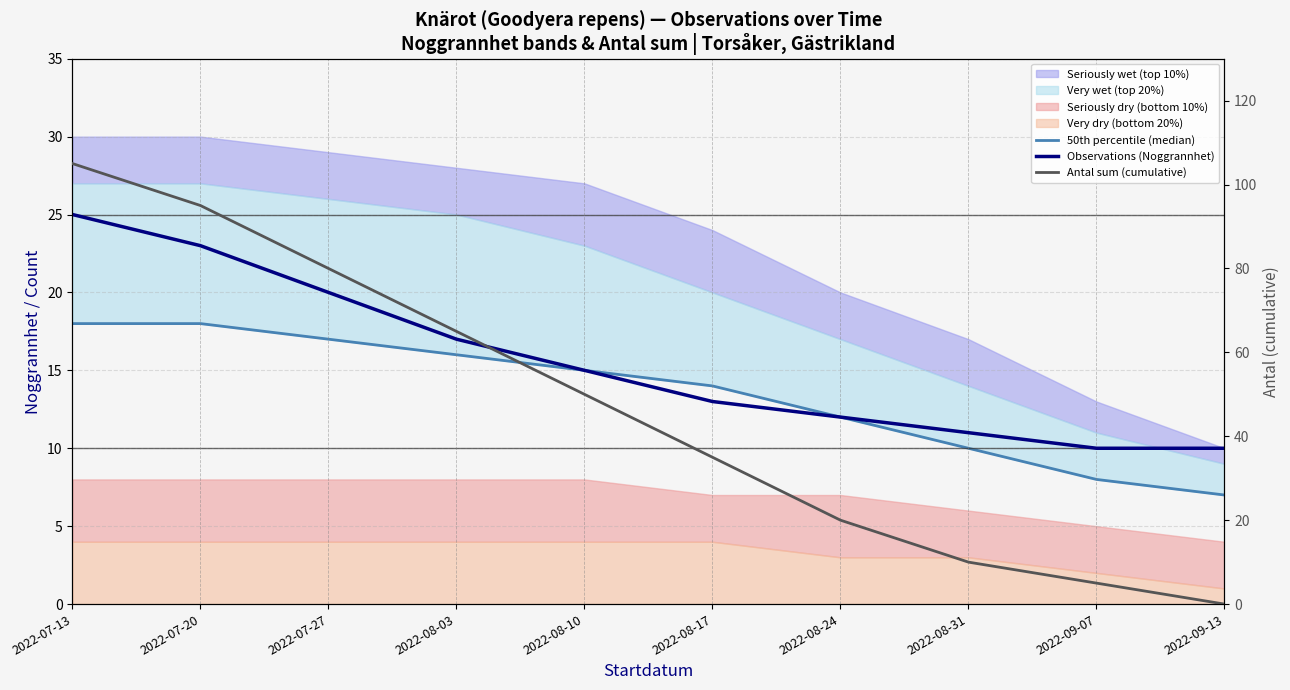

What is the difference between the maximum and second lowest values in the Observations (Noggrannhet) series?

15